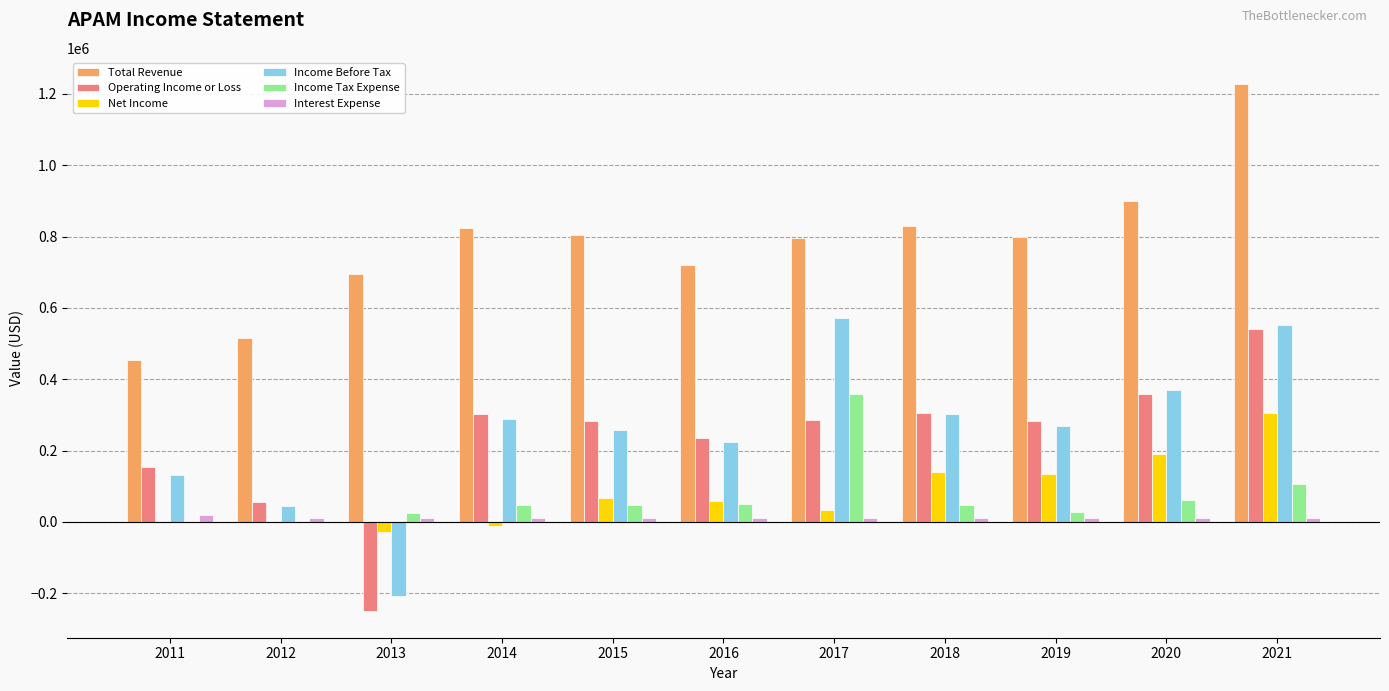

Which series changed the most between 2014 and 2020?

Net Income